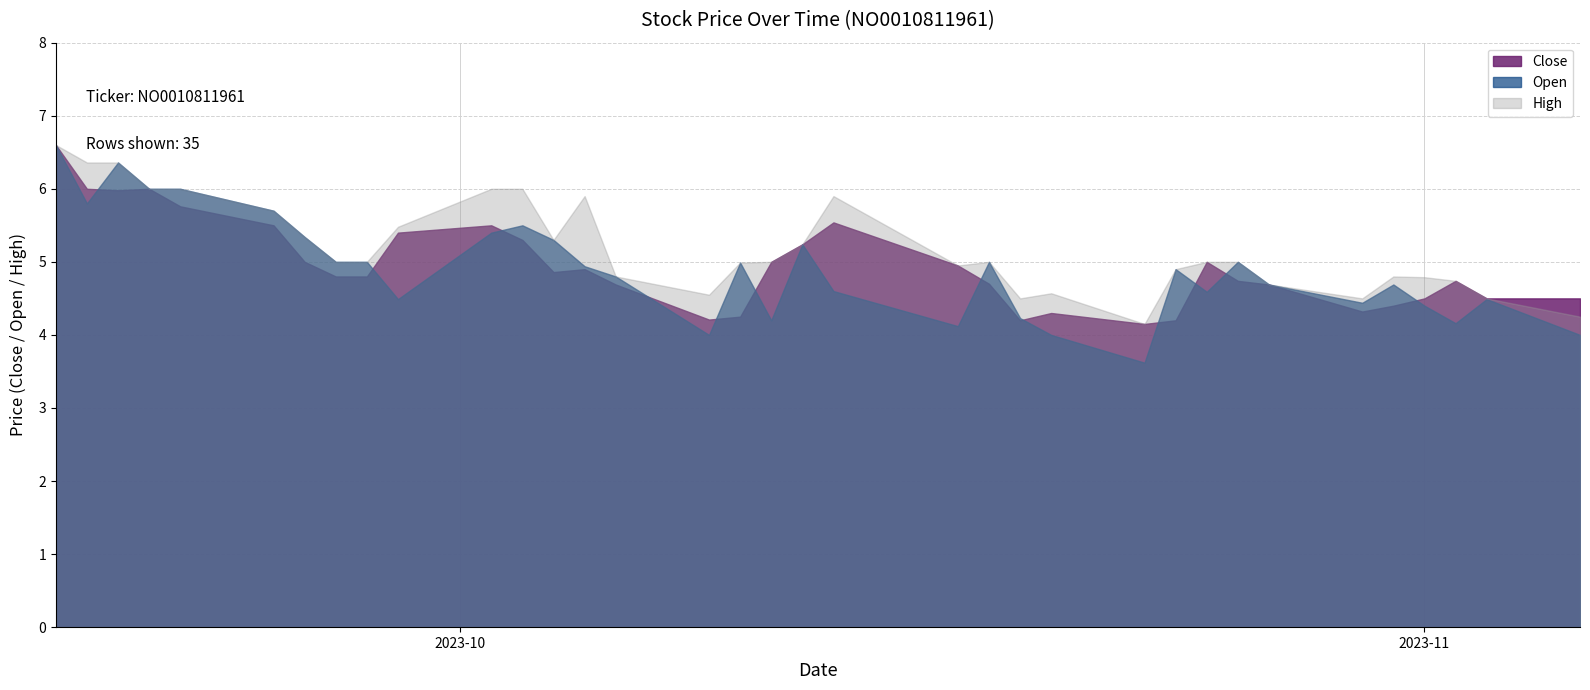

Which series has the widest spread of values?

Open